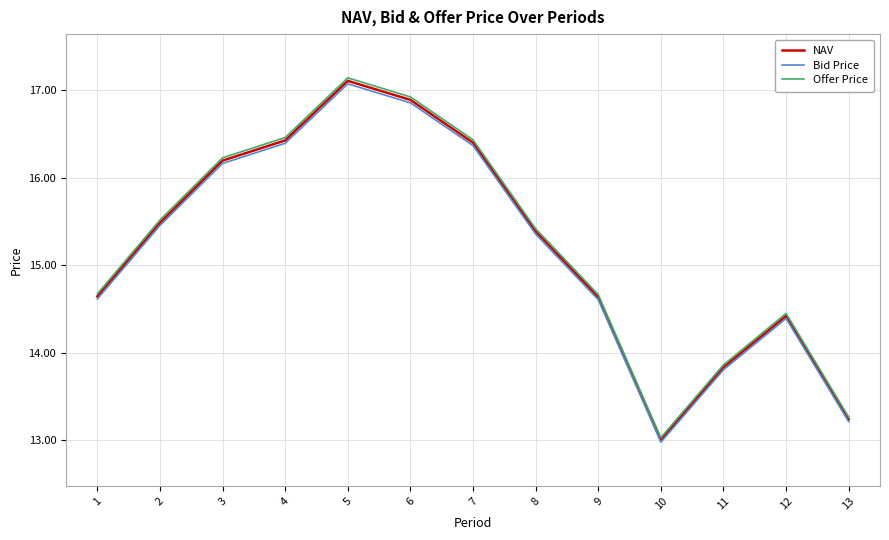

What is the maximum value for Bid Price?

17.1